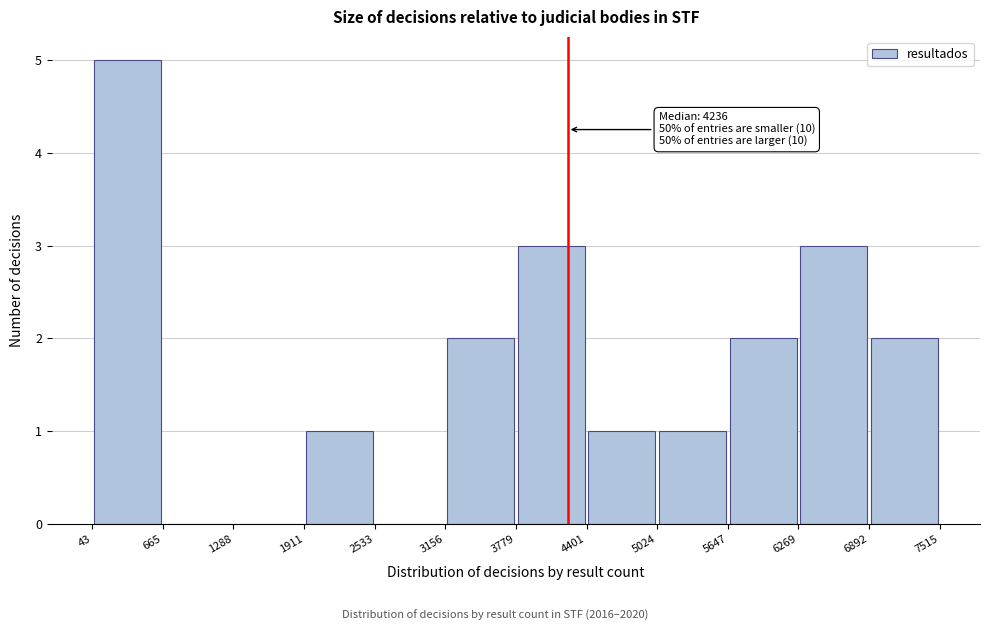

Over which range of the x-axis is the bar tallest?

43 to 665